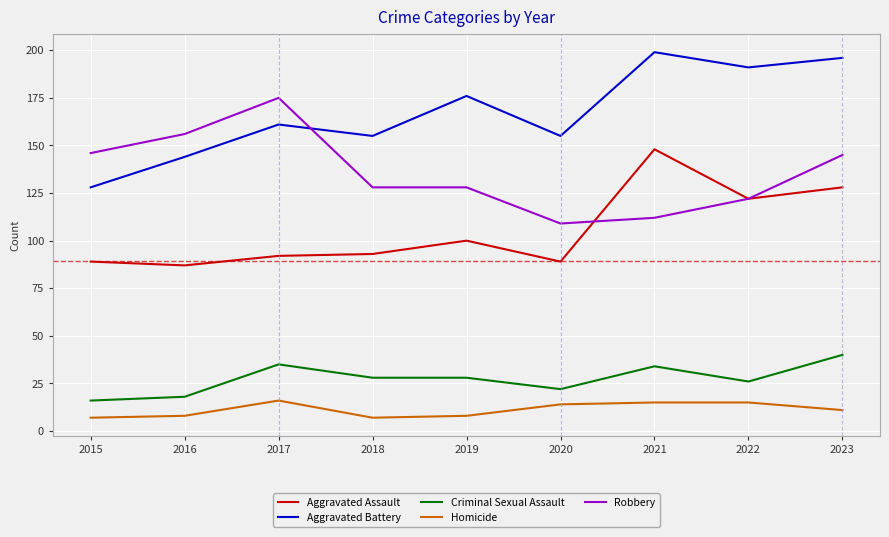

What is the spread (max minus min) of values at 2021?

184